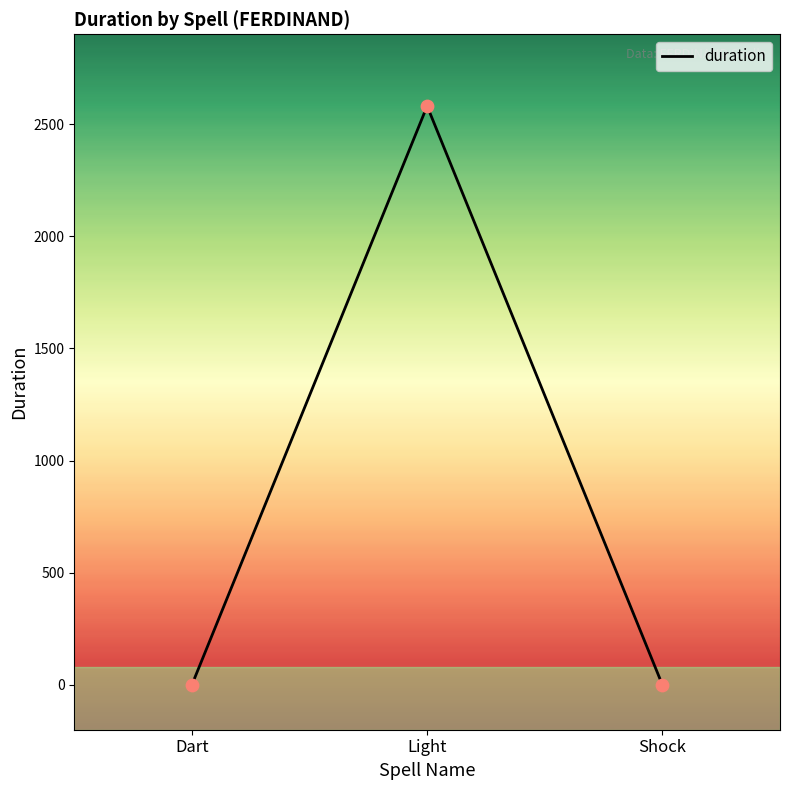

What is the change in value from Dart to Light?

+2580